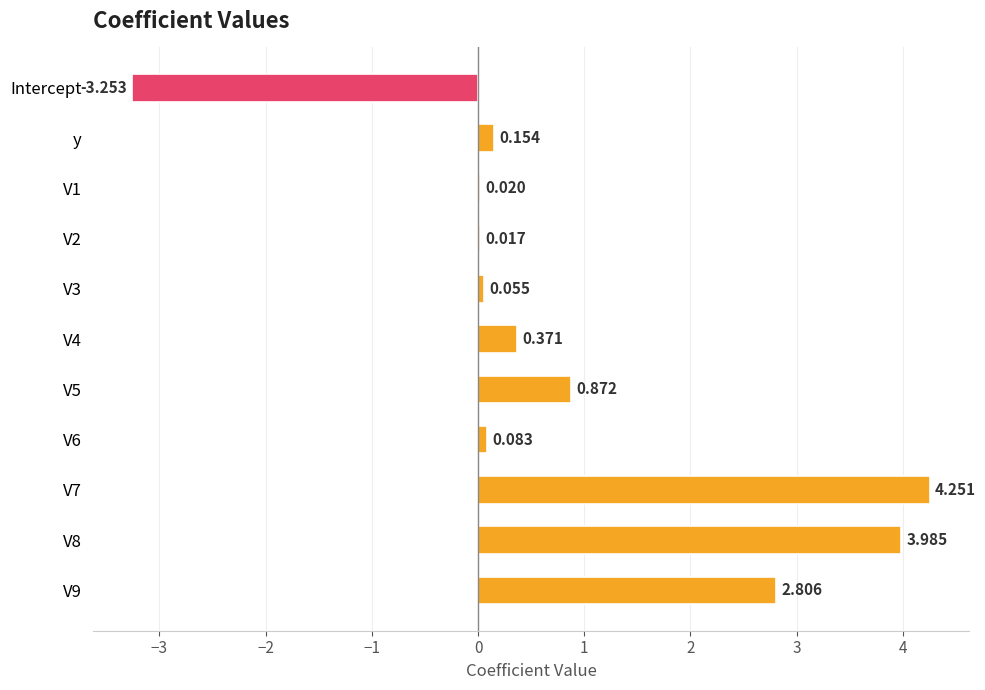

What is the maximum value shown in the chart?

4.3